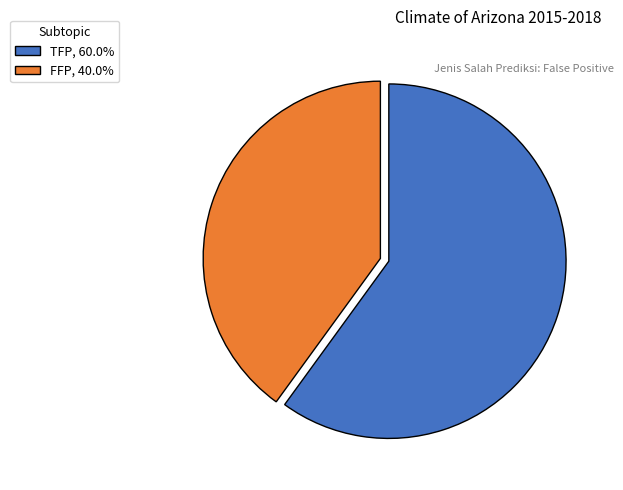

Does FFP, 40.0% represent more than half of the total?

No